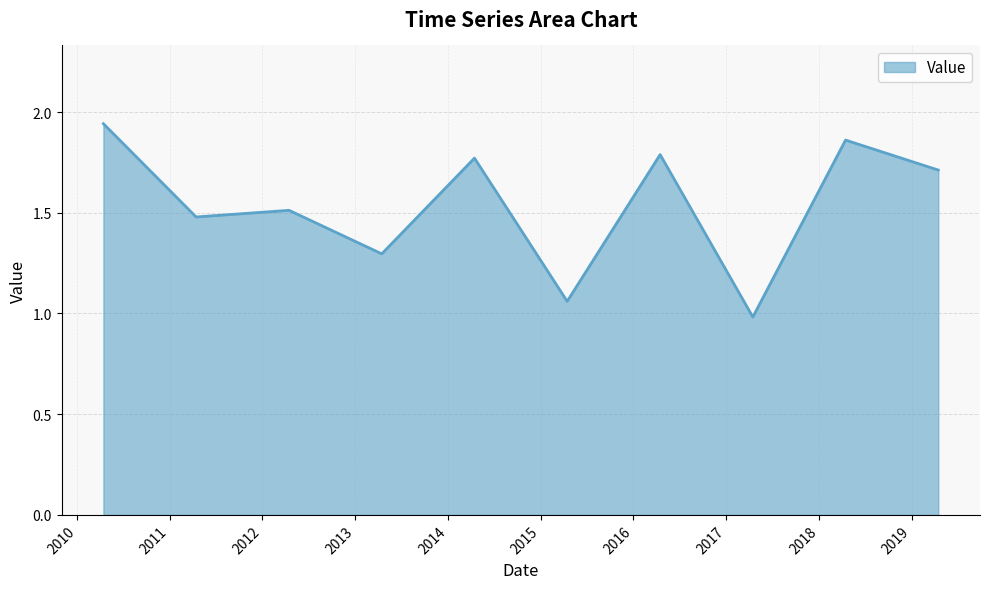

What is the minimum value shown in the chart?

1.0